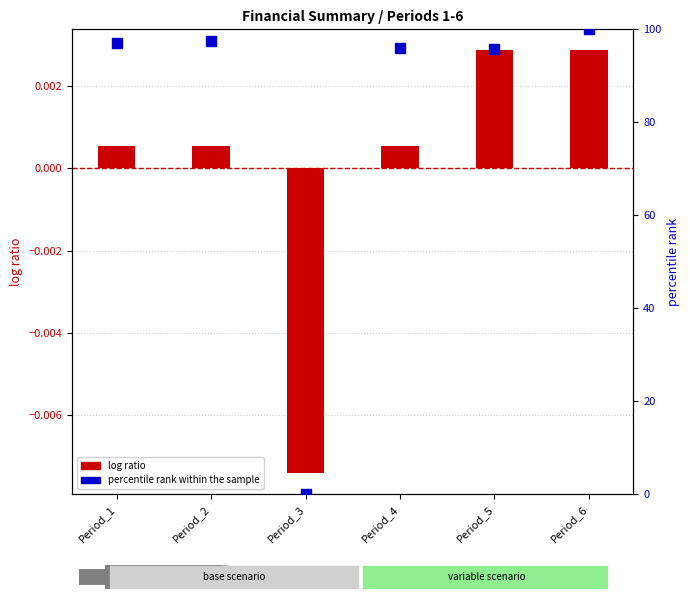

At which category is the sum across all series the highest?

Period_6